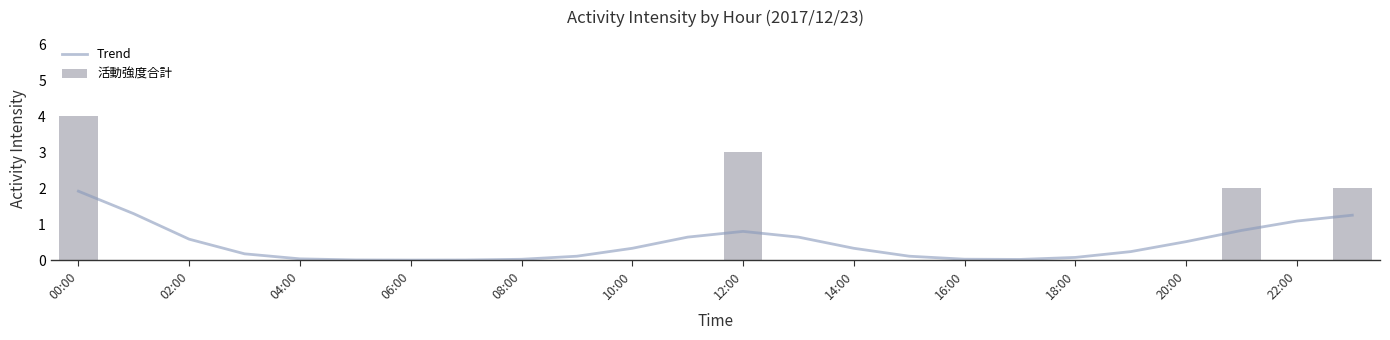

Is it true that Trend equals 1.6 at 22:00?

False